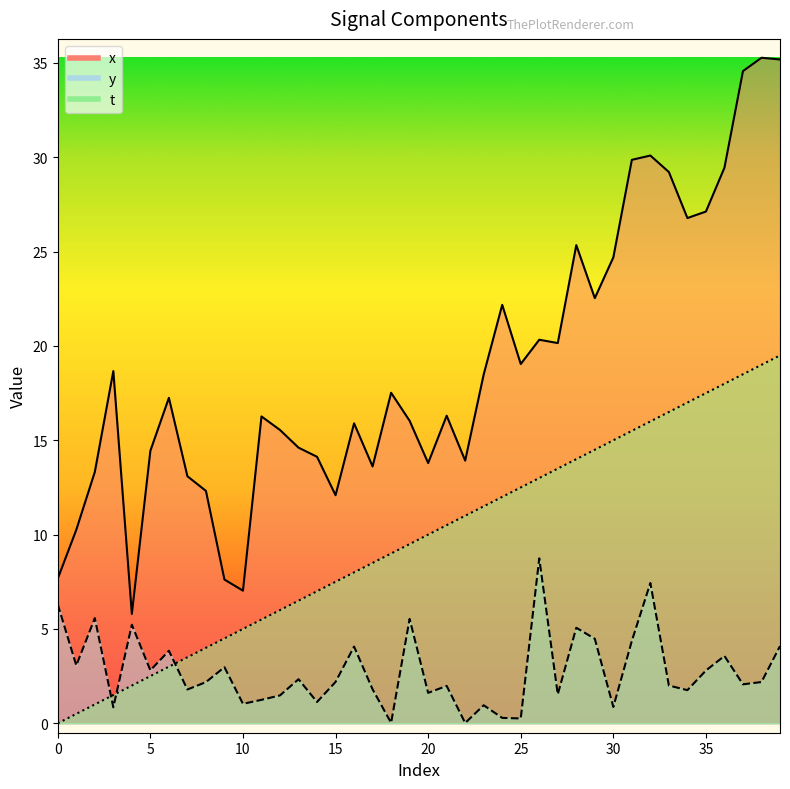

How many positive values does the t series have?

39